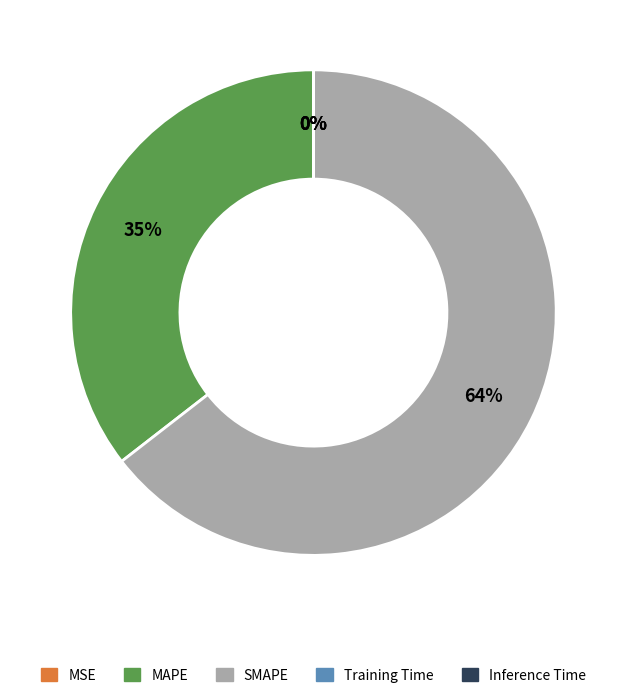

To the nearest percent, what is the average slice percentage?

20%